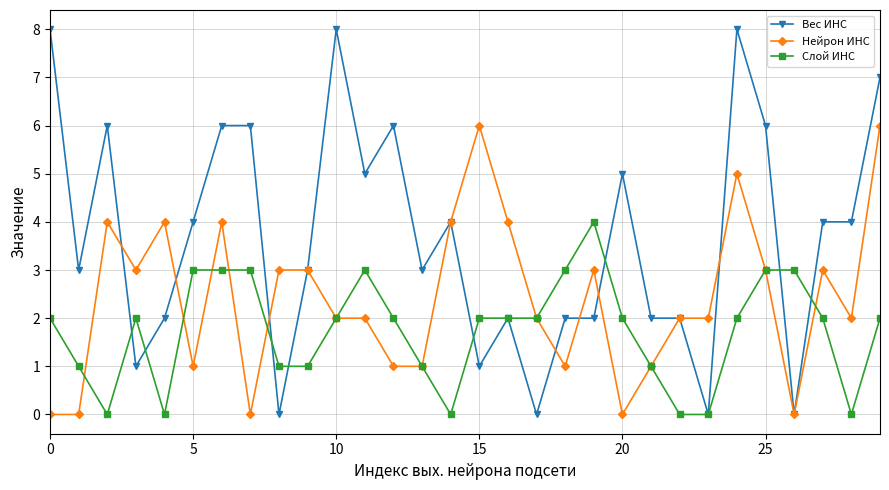

Which series has the largest total across all categories?

Вес ИНС